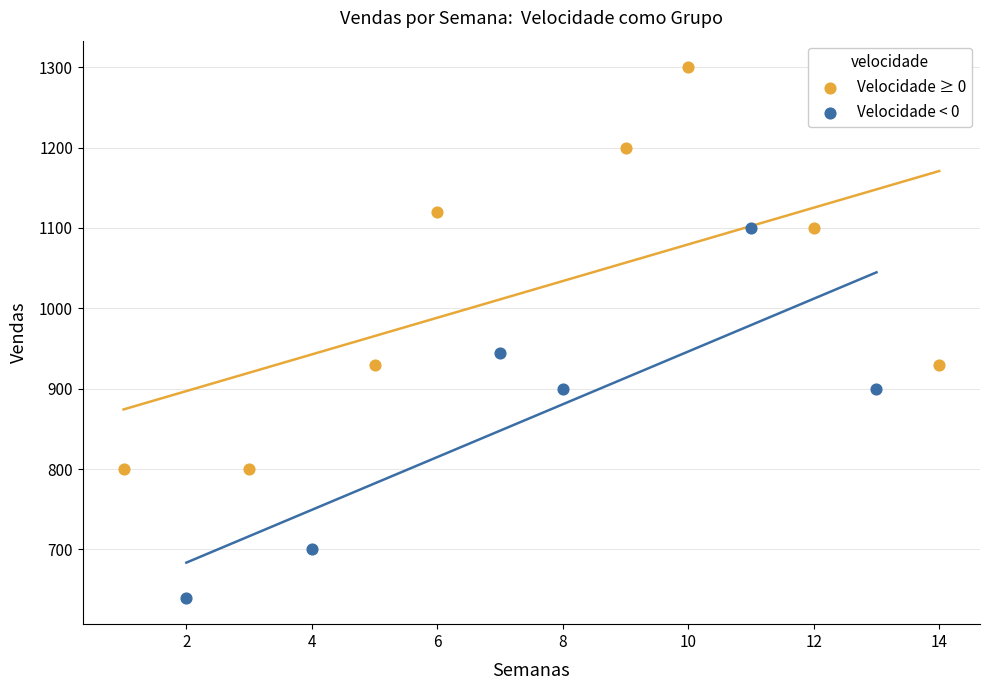

Which series has the largest Y range (max minus min)?

Velocidade ≥ 0